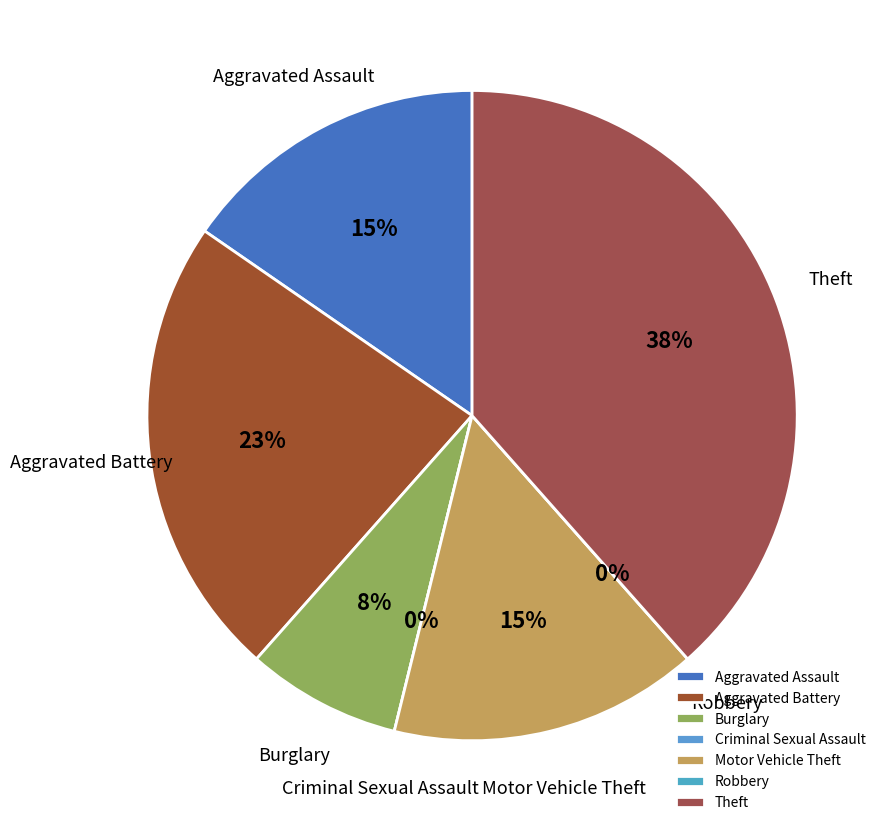

How many segments does this pie chart have?

7